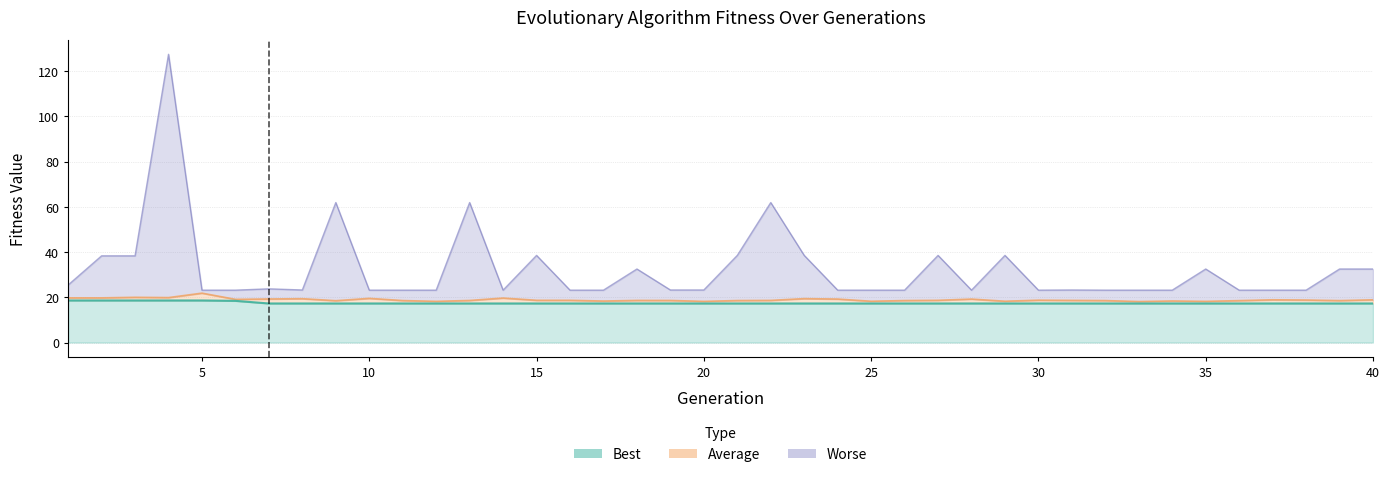

Which category has the highest value in the Worse series?

4